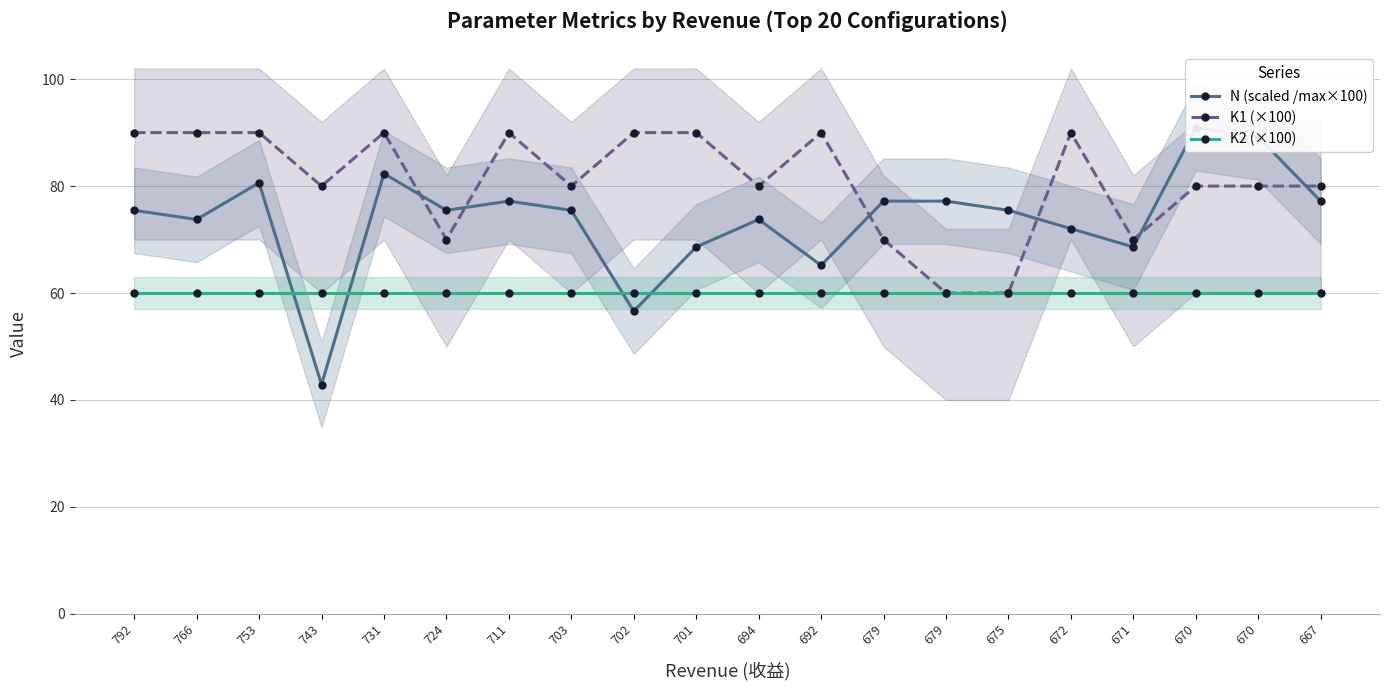

At how many categories does at least one series exceed 78?

15